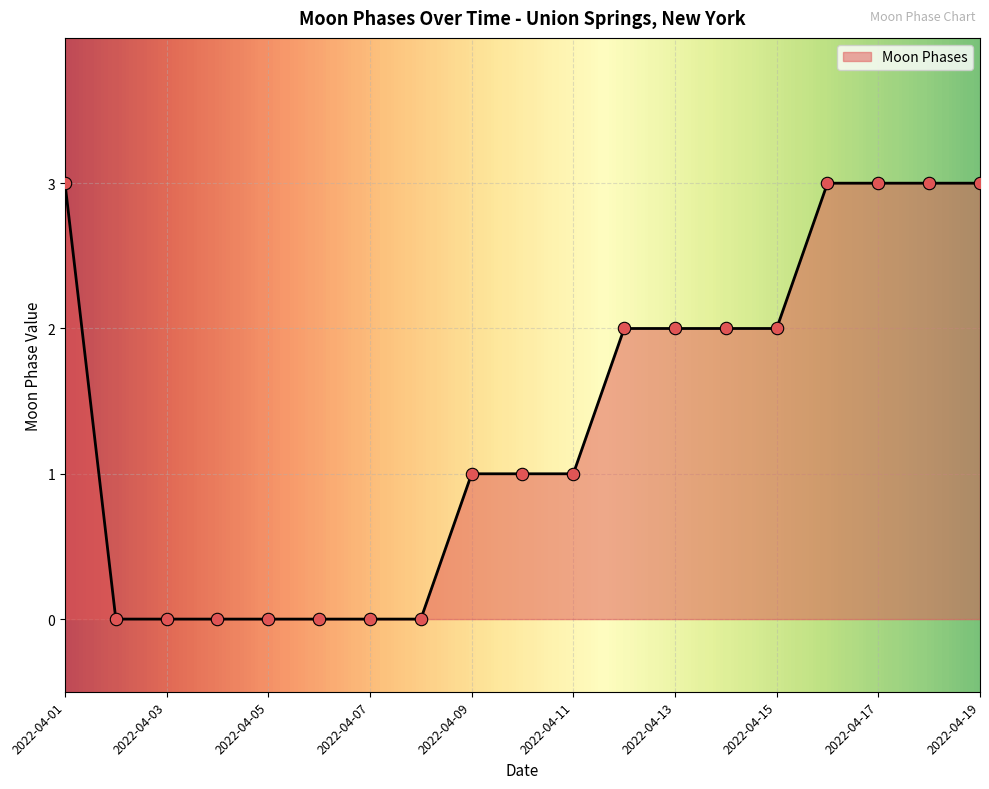

What is the maximum value shown in the chart?

3